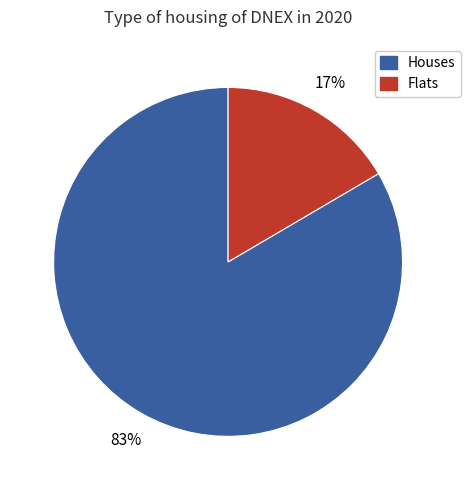

Count the number of slices in the pie.

2